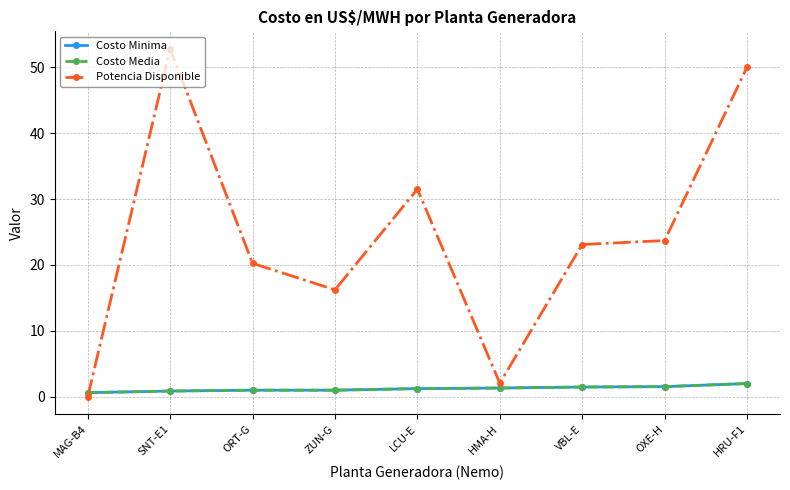

What is the value of the Costo Minima point at the 8th from the left?

1.5